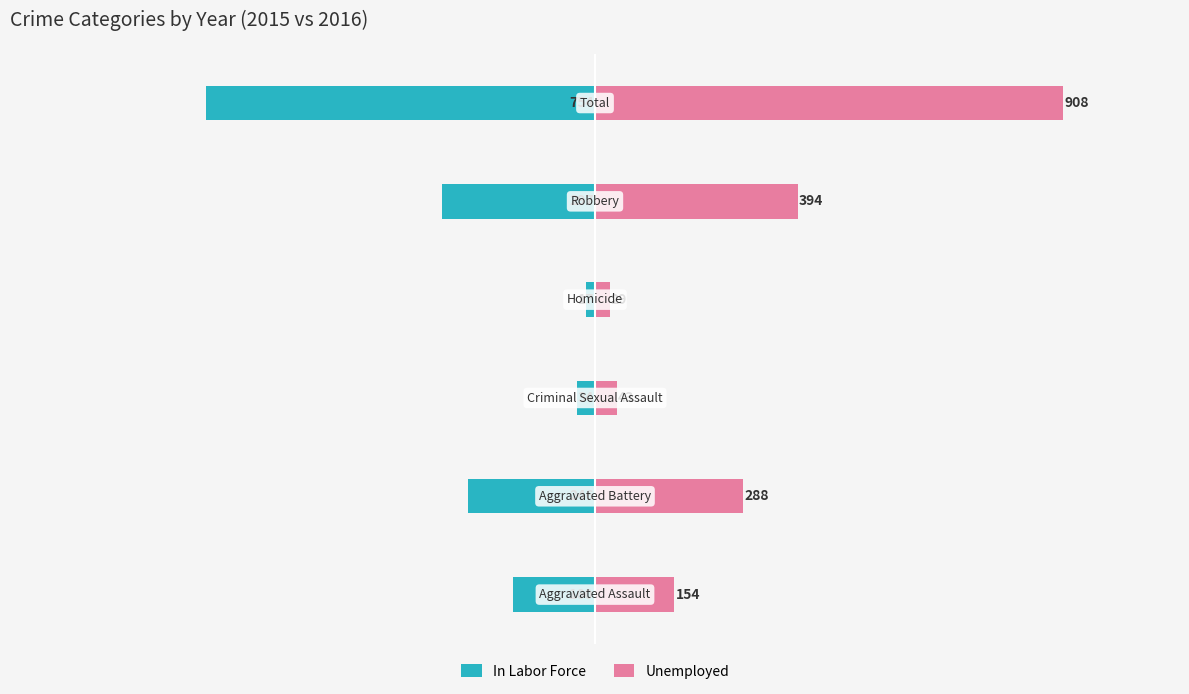

Count the number of data series in this chart.

2